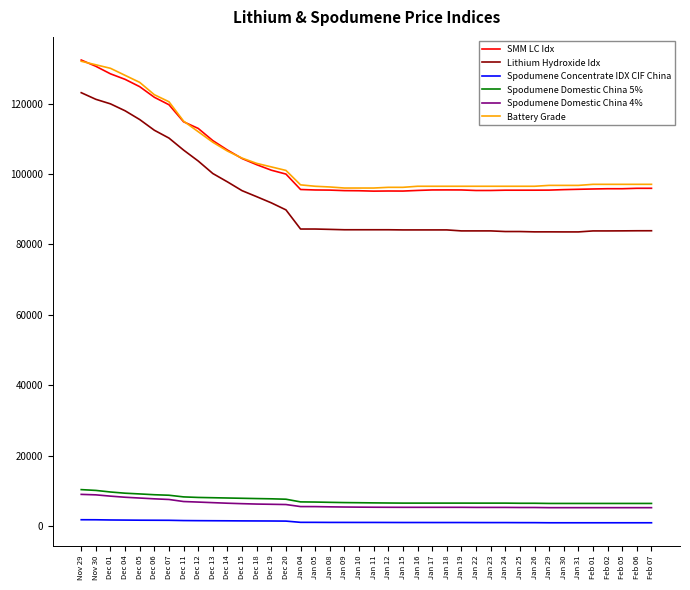

What is the difference between the second highest and second lowest values in the Battery Grade series?

35000